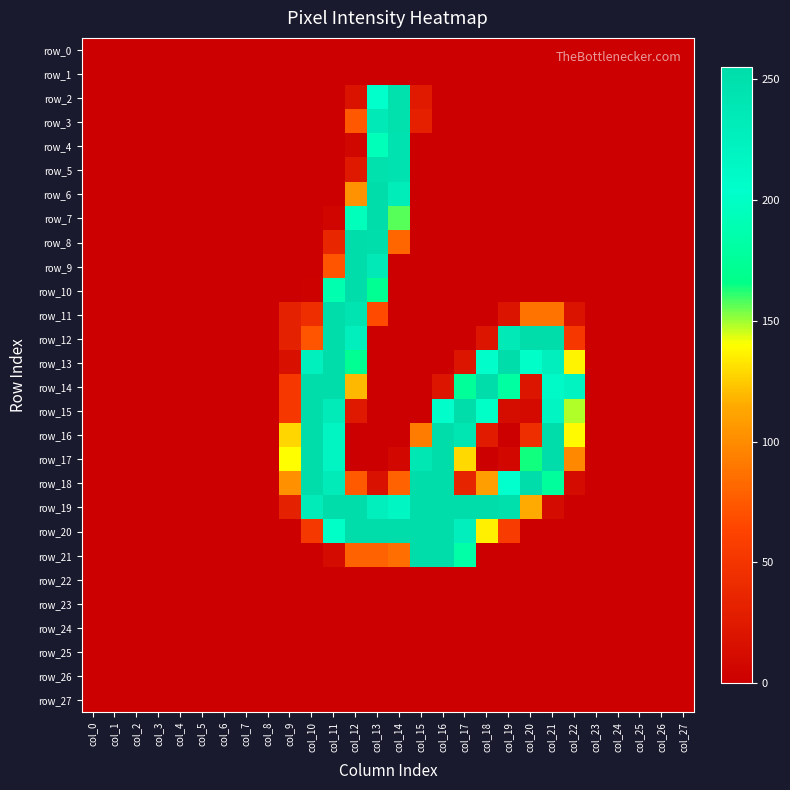

How many values in the row_7 series exceed 0?

4